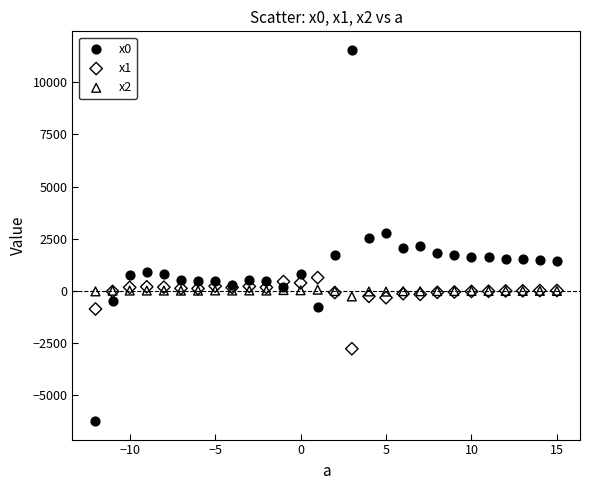

Which series has the widest spread of Y values?

x0